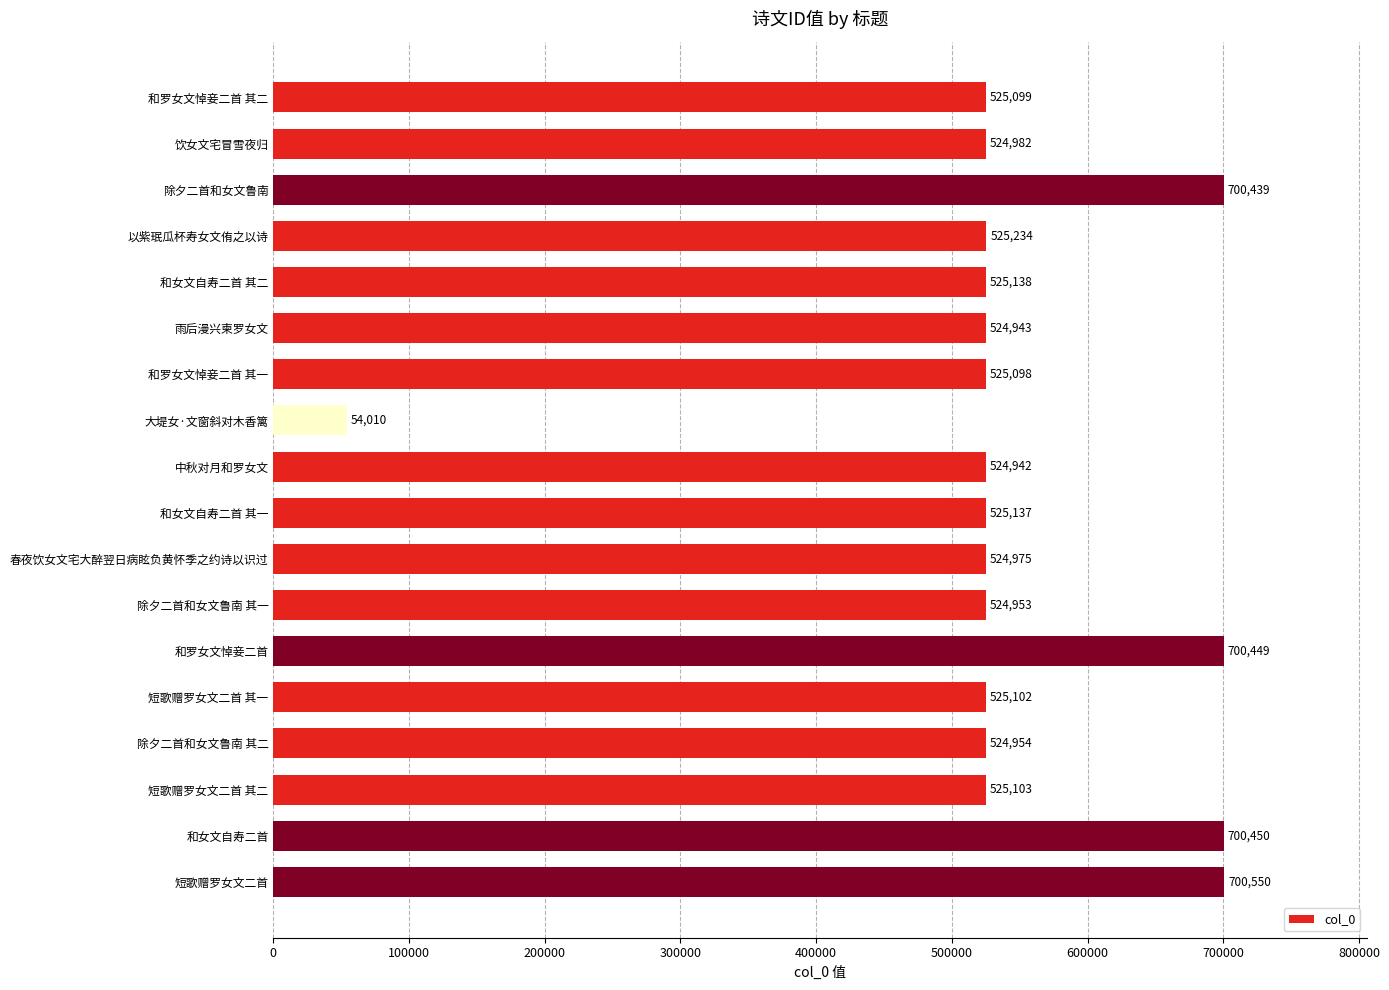

What is the smallest value displayed?

54010